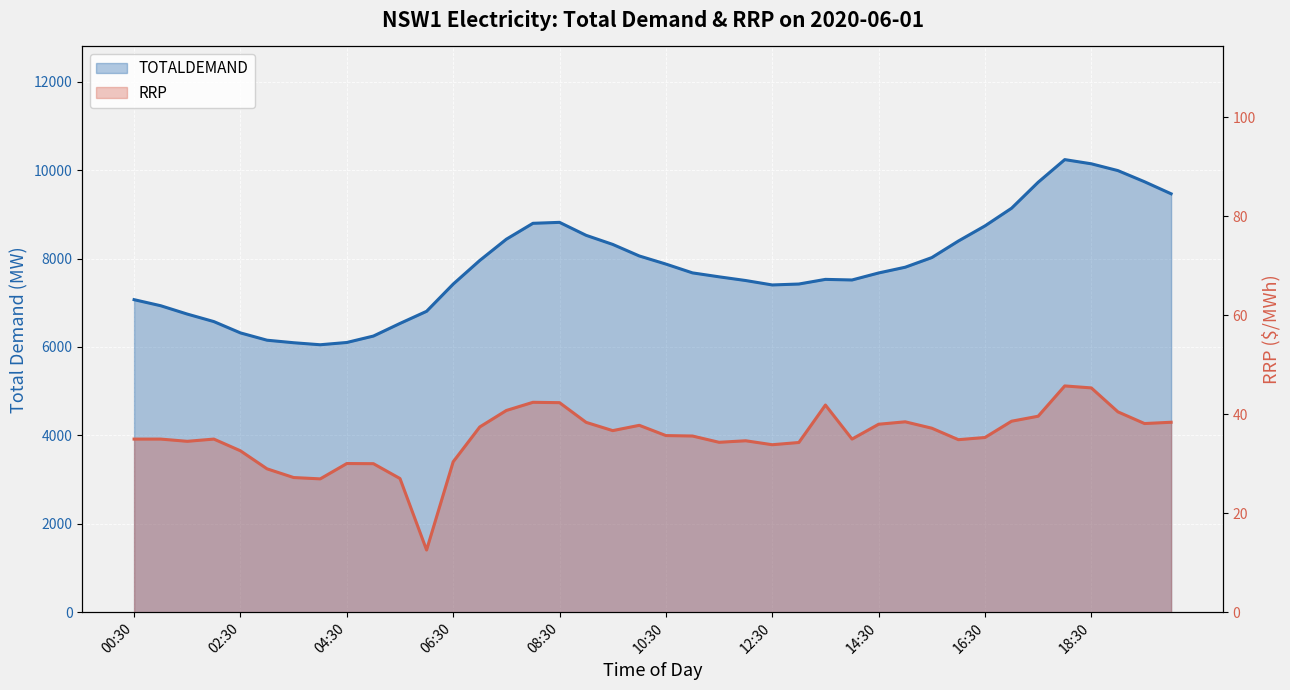

Is it true that TOTALDEMAND equals 3097.2 at 23?

False